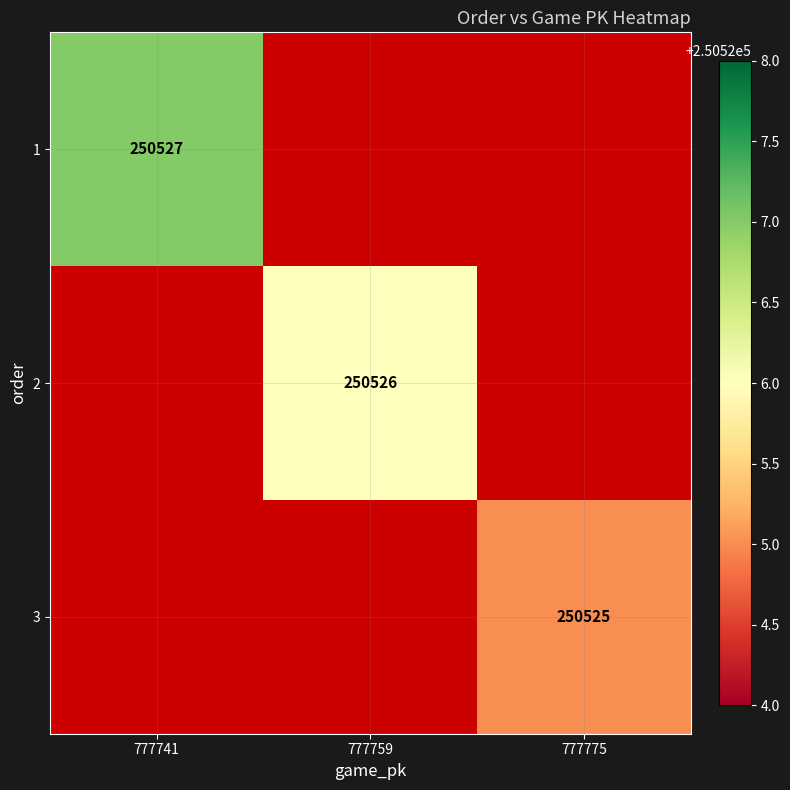

Rank the series at 777741 from lowest to highest value.

2, 3, 1